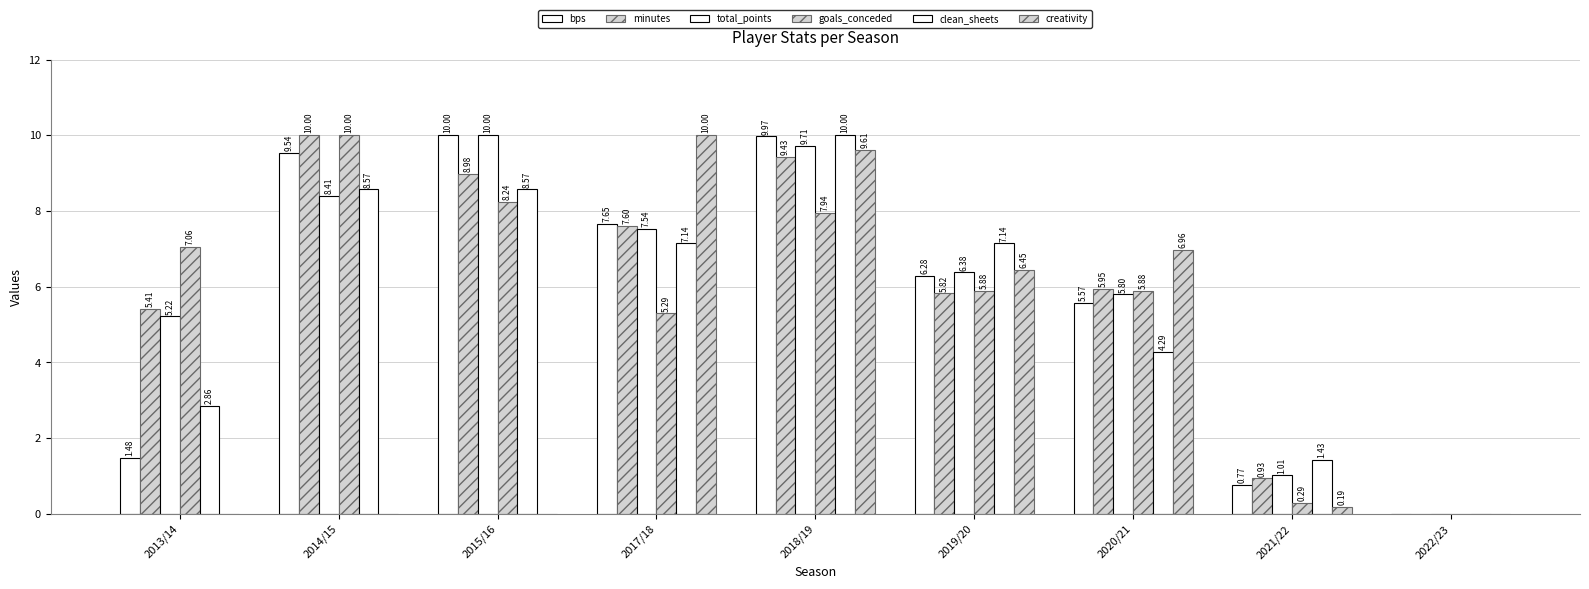

What is the difference between the highest and lowest values at 2019/20?

1.3